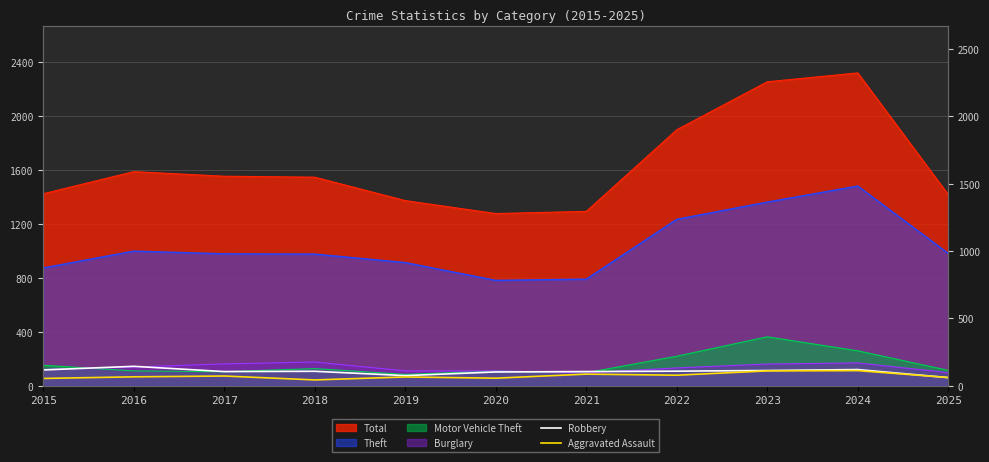

At which label does Aggravated Assault reach its peak?

2024